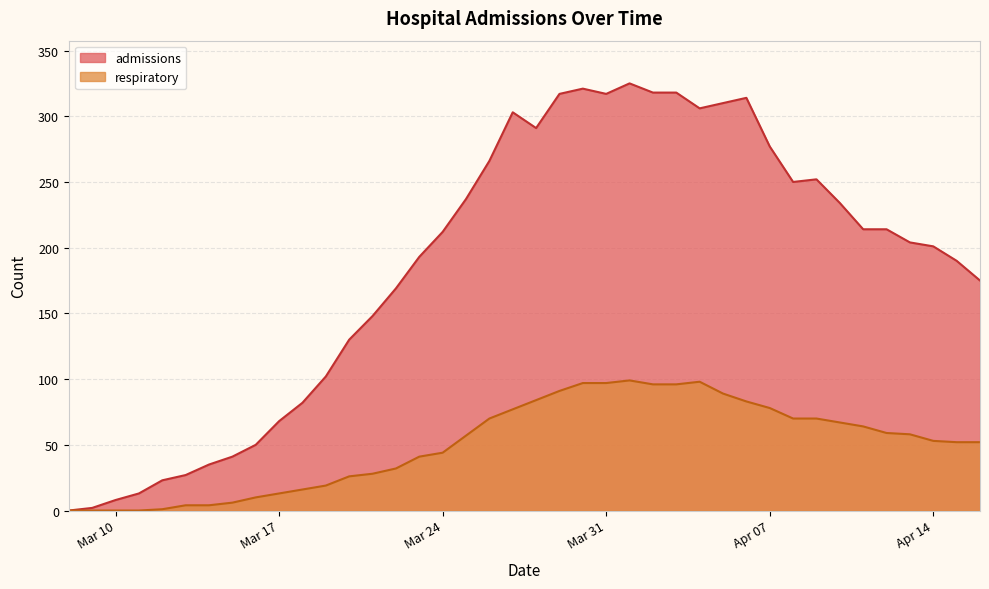

Where is the first local minimum for admissions?

2020-03-28